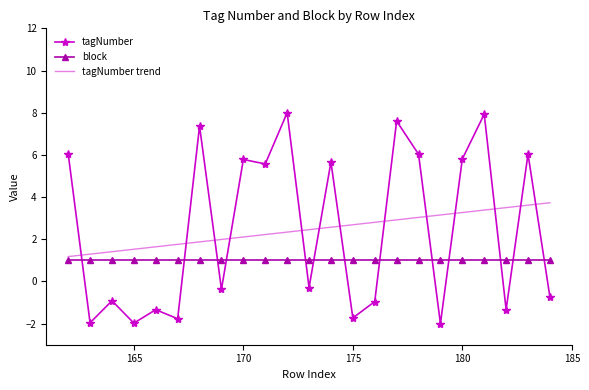

What is the lowest value of the tagNumber trend series?

1.2